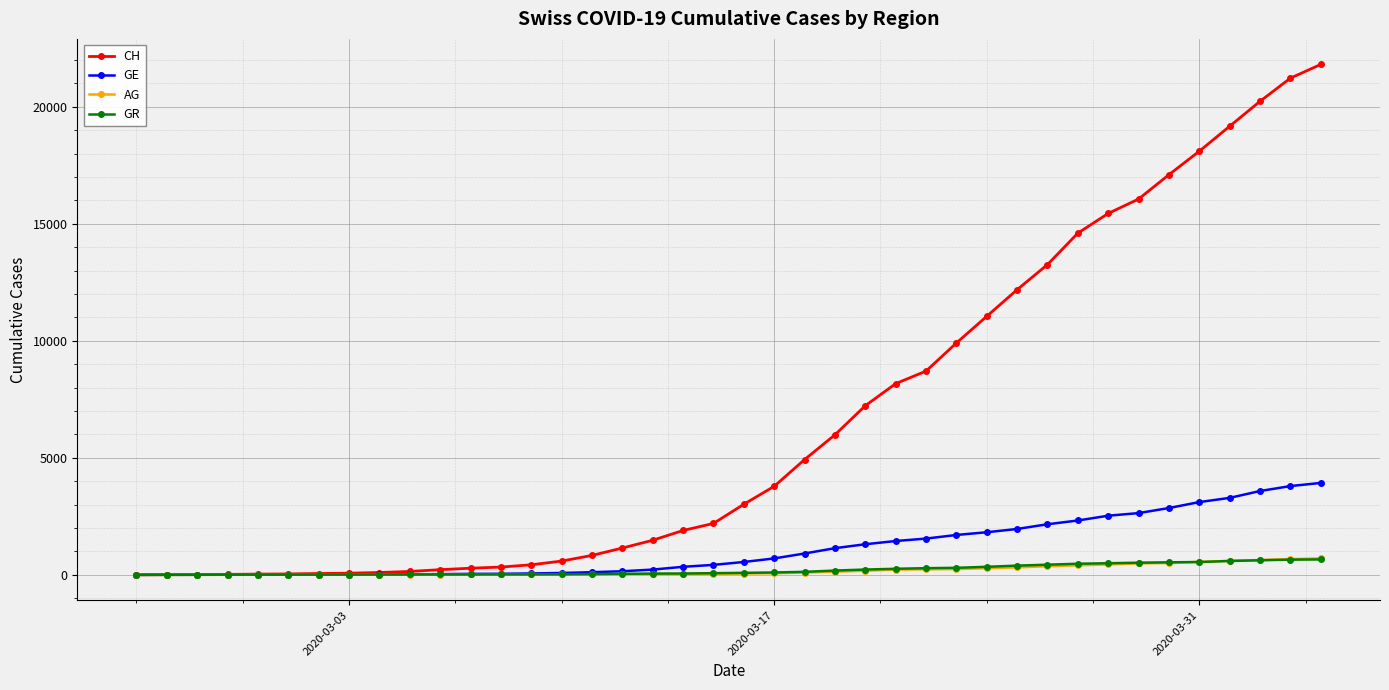

What is the highest value of the AG series?

702